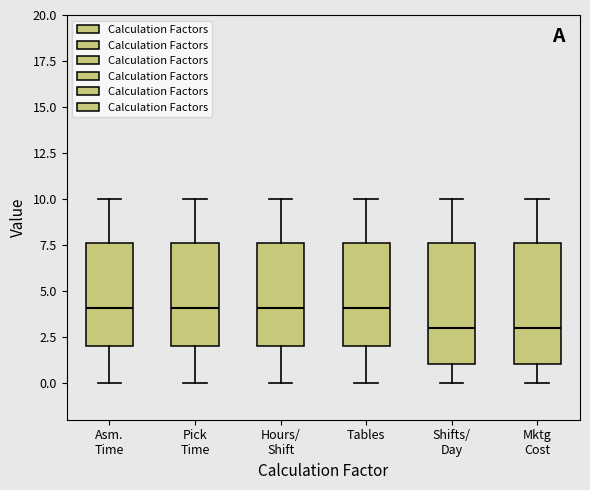

Where is the upper edge of the box for Mktg Cost on the y-axis? The values are not printed on the chart, so give them approximately, as read against the axis.

7.5